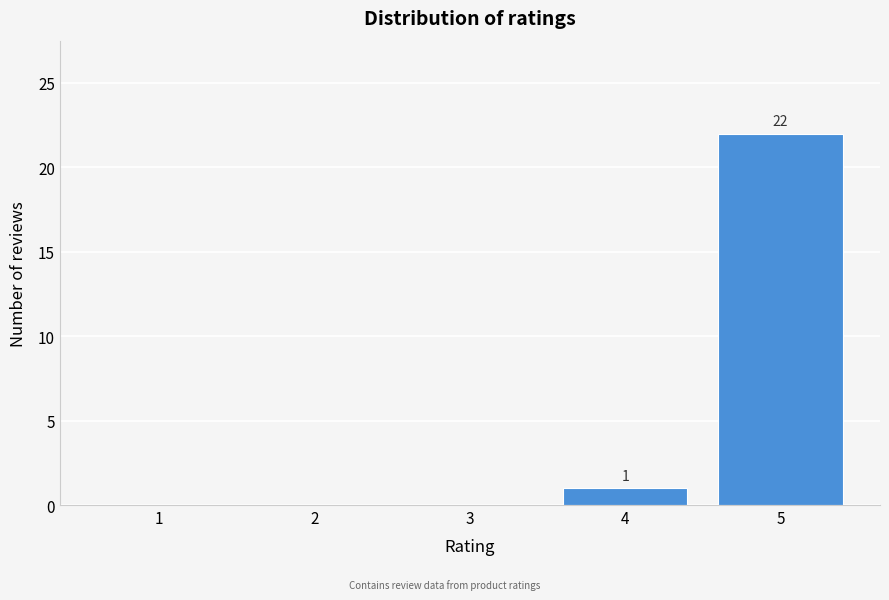

Reading left to right, extract all data points from this chart.

1=0	2=0	3=0	4=1	5=22